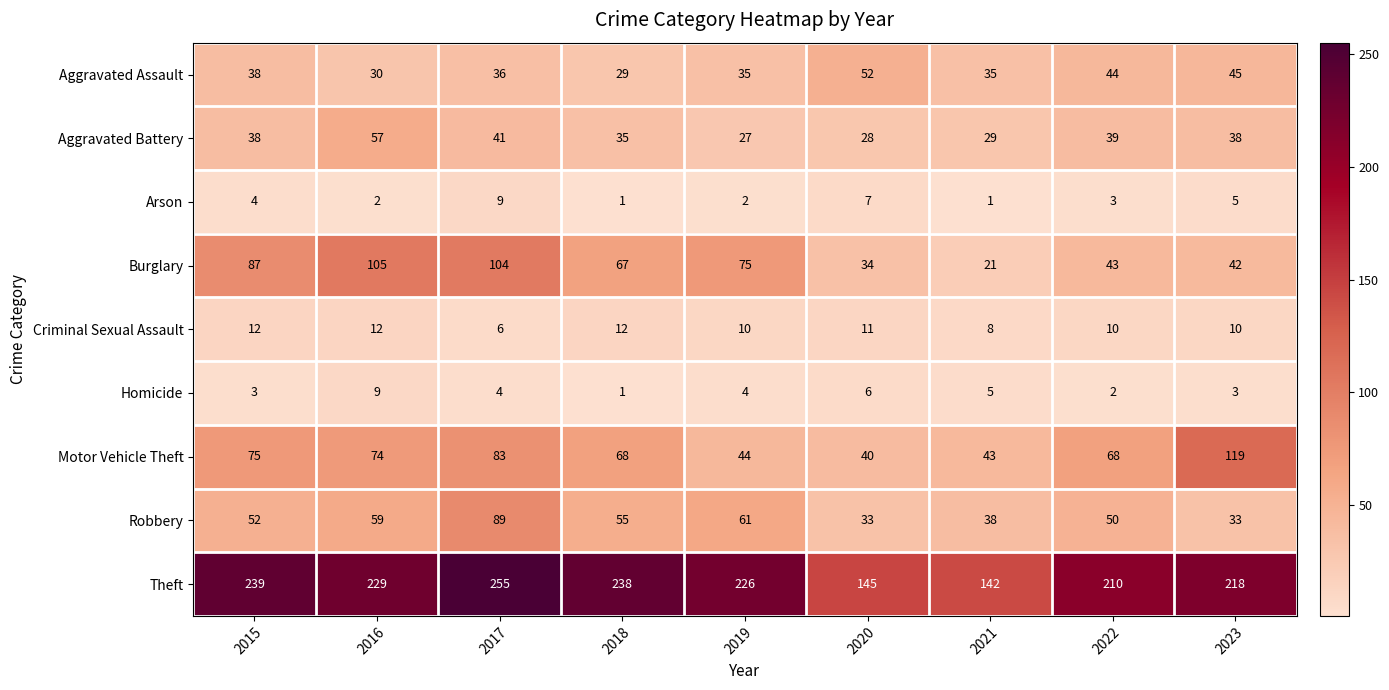

Is the value of Criminal Sexual Assault at 2021 greater than the value of Robbery at 2015?

No